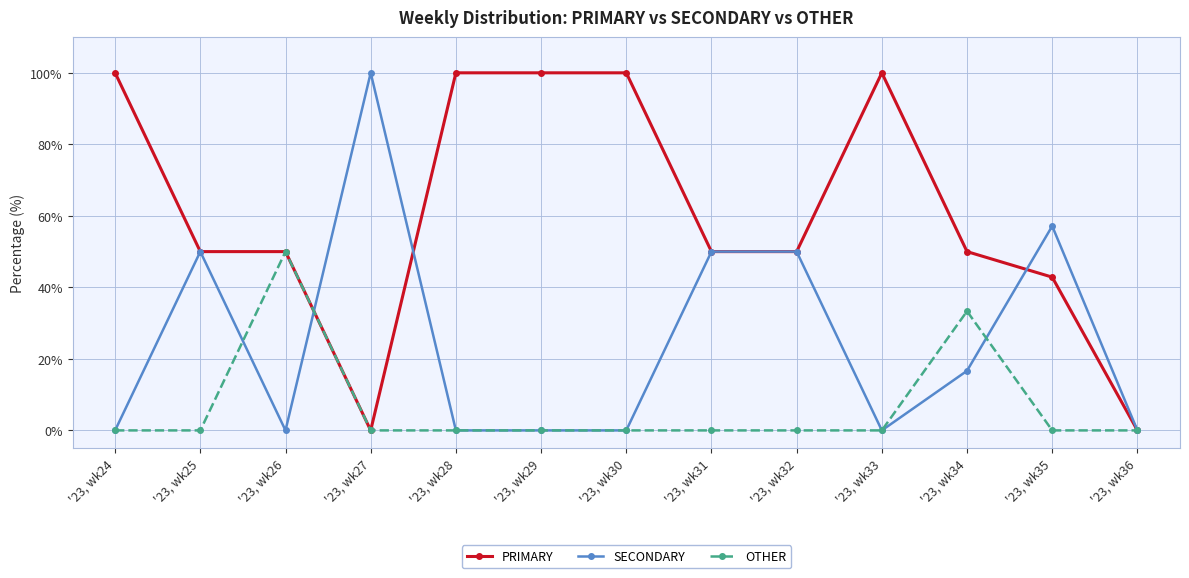

How many categories are shown in the chart?

13